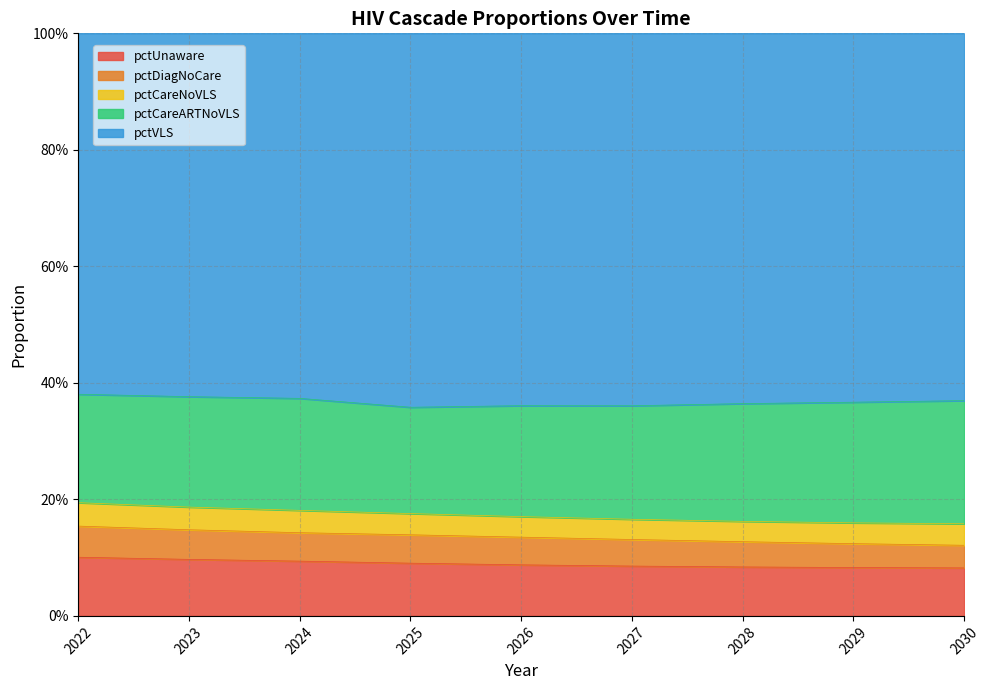

Is it true that pctCareARTNoVLS equals 0.4 at 2030?

False